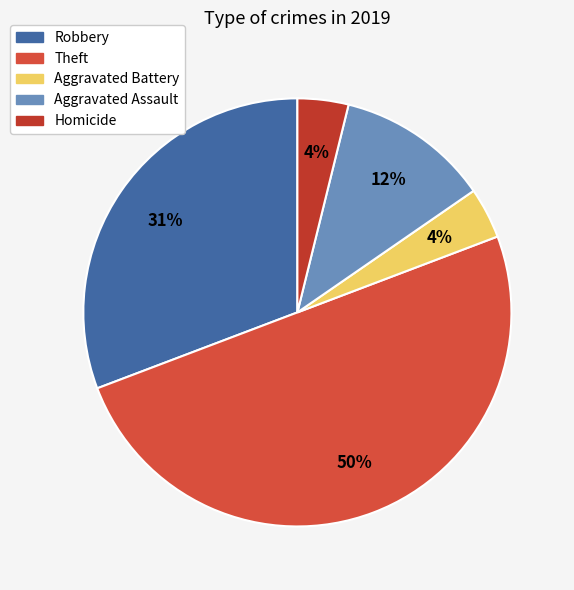

Is it true that Theft is 50% of the pie?

True